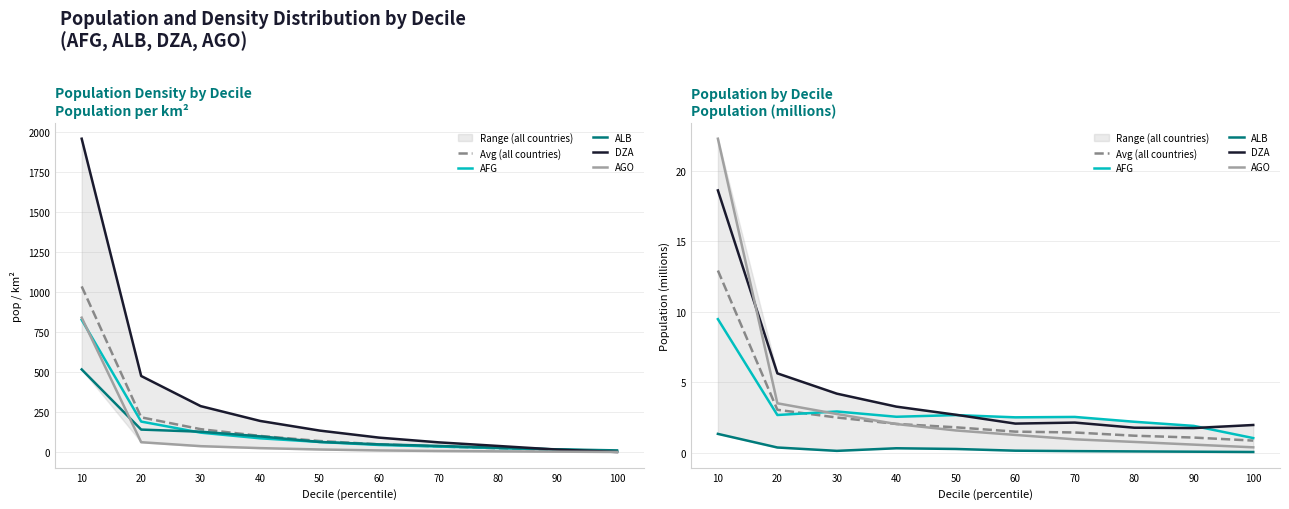

Which series changed the most between 50 and 80?

DZA